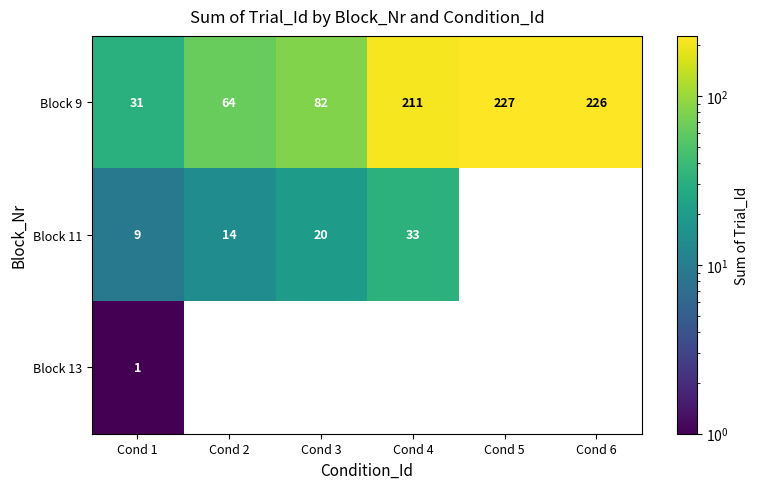

Which series has the largest total across all categories?

Block 9